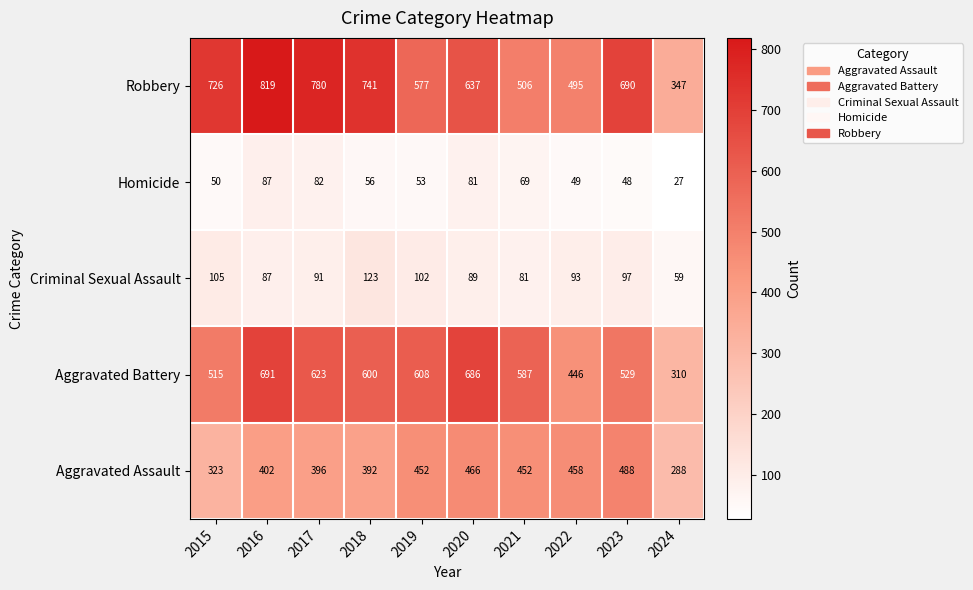

What is the difference between the second highest and minimum values in the Homicide series?

55